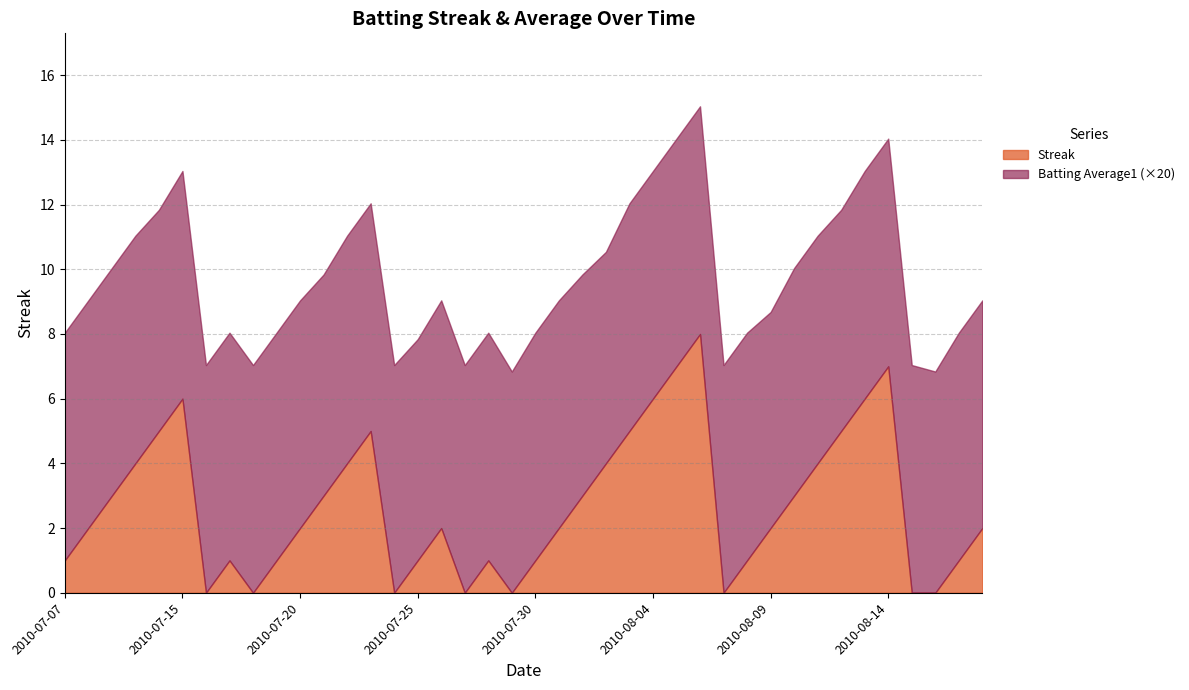

Which category has the lowest value across all series?

2010-07-16